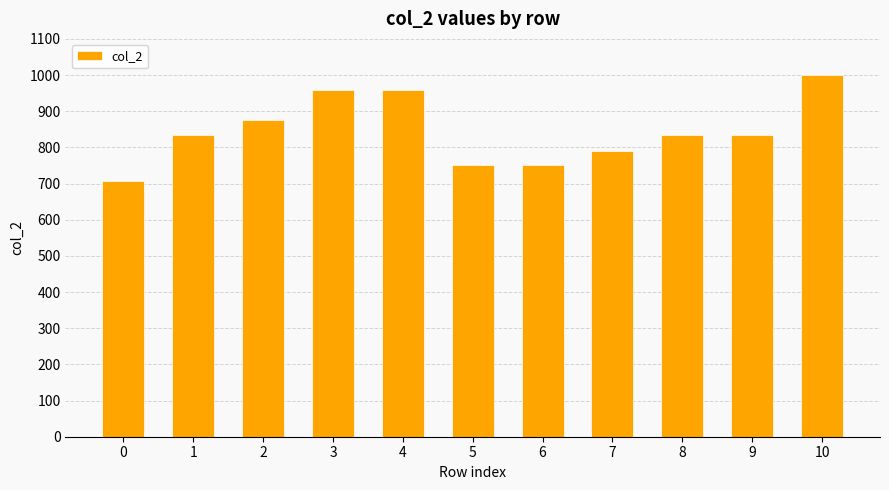

What is the ratio of the value at 0 to the value at 9?

0.8